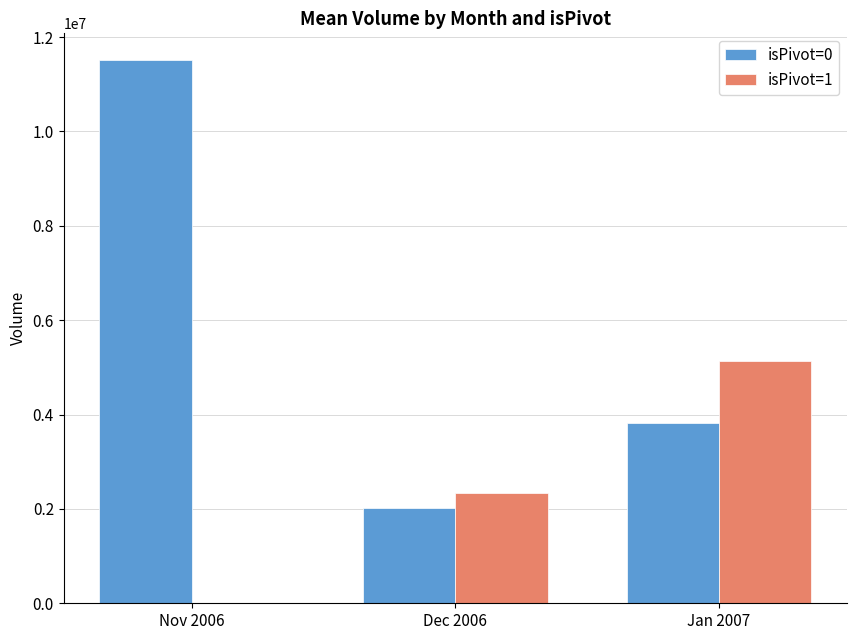

What is the average value of the isPivot=0 series?

5778972.3